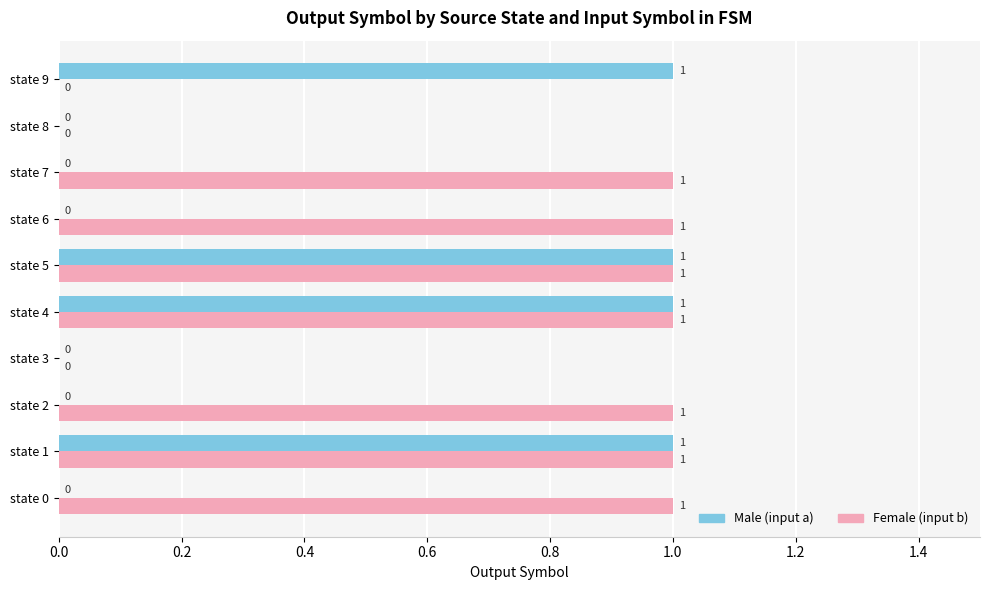

How many distinct data groups are displayed?

2